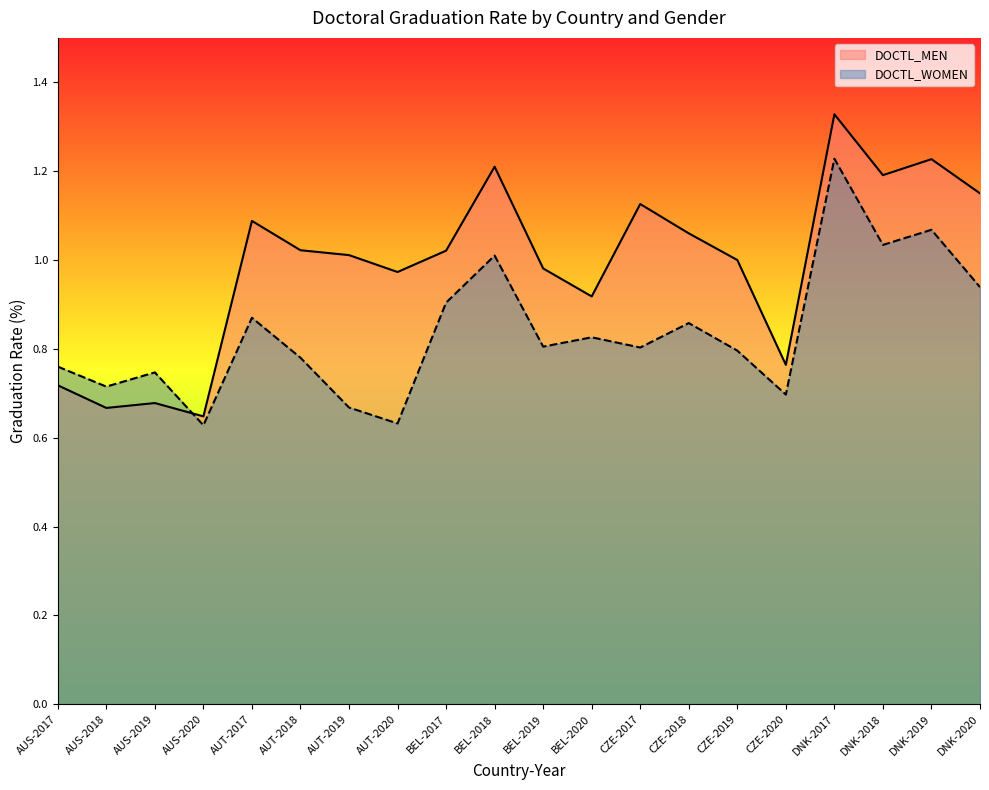

What is the value of the DOCTL_MEN point at the 19th from the left?

1.2